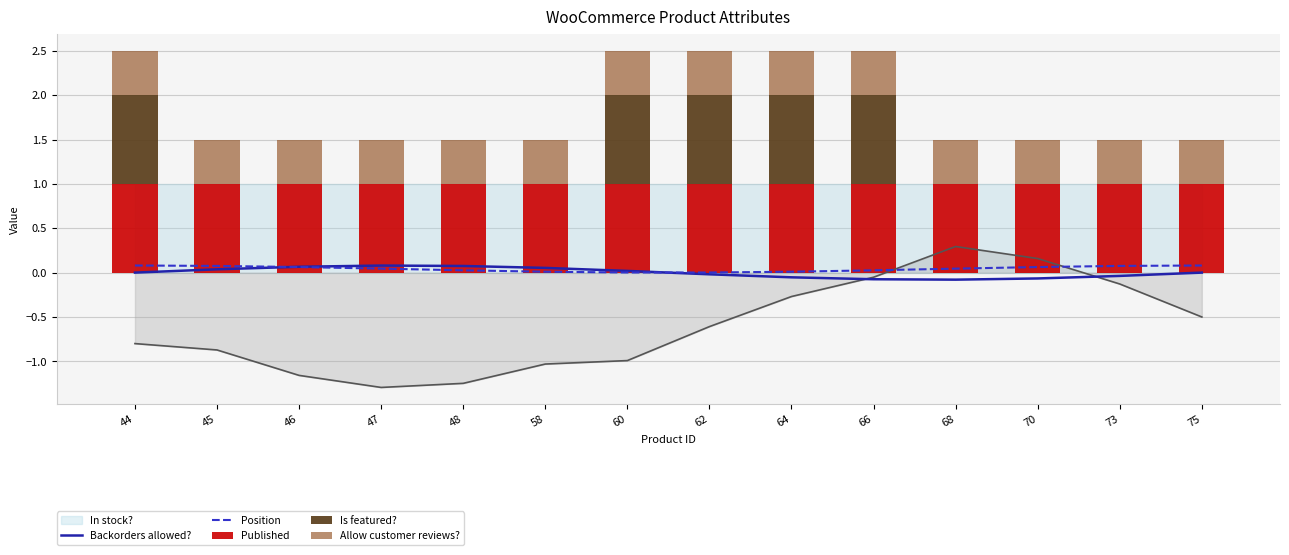

At which category is the sum across all series the highest?

44